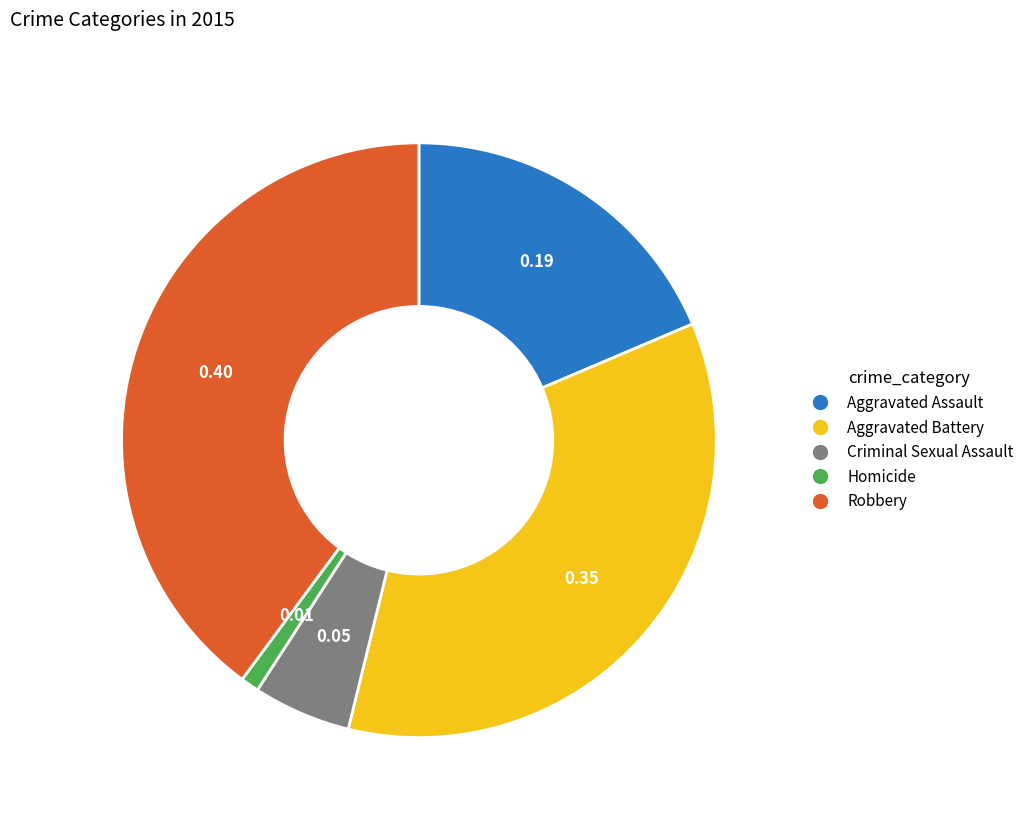

Rank the categories by value from lowest to highest.

Homicide, Criminal Sexual Assault, Aggravated Assault, Aggravated Battery, Robbery